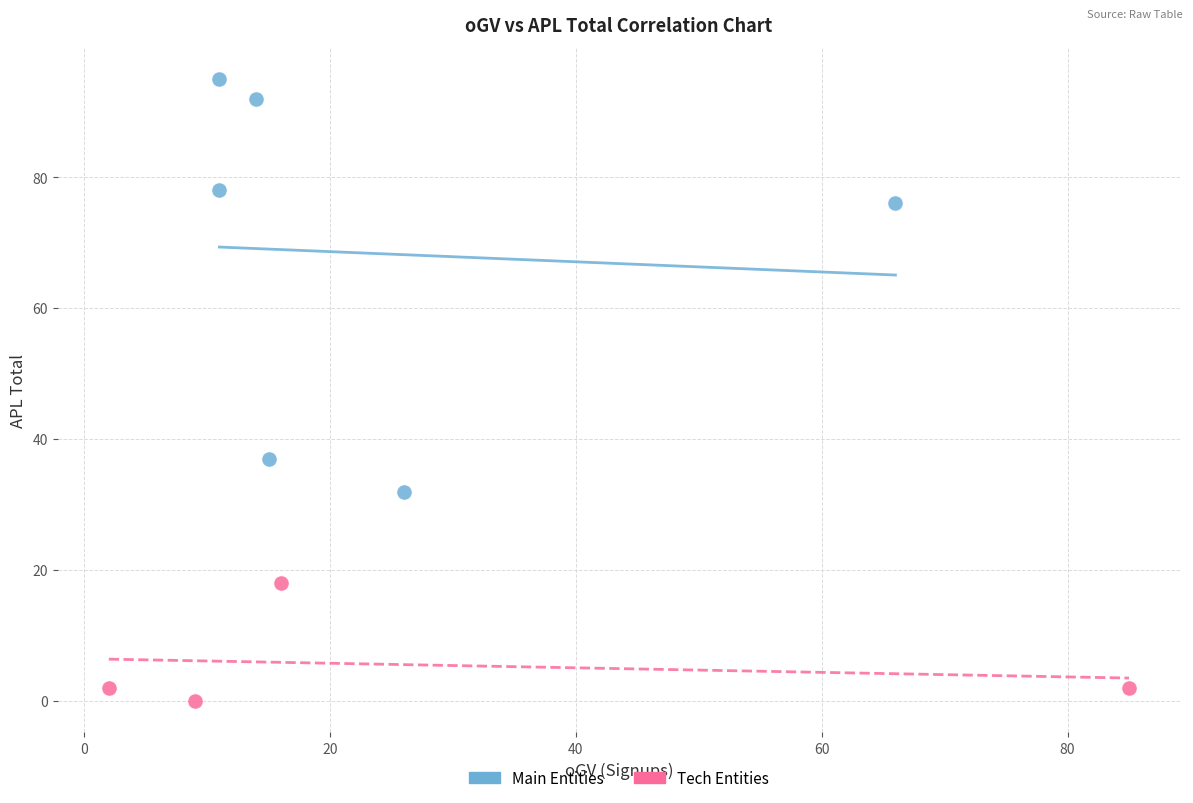

Which series reaches the maximum Y coordinate?

Main Entities